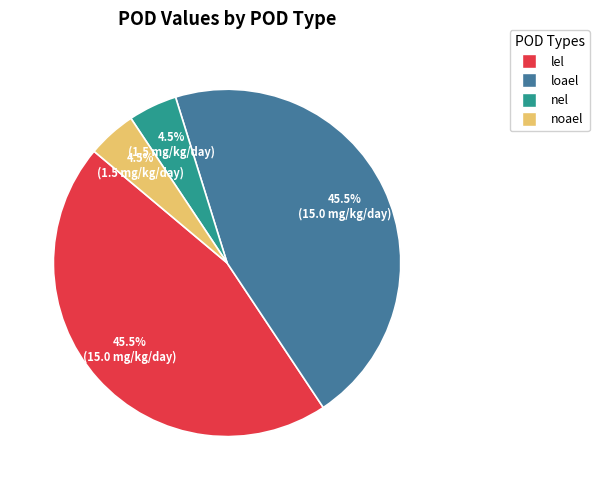

What portion of the pie excludes loael?

54.5%